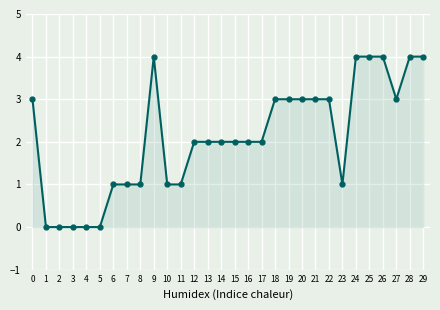

The chart shows a value of 5 at 26. True or false?

False